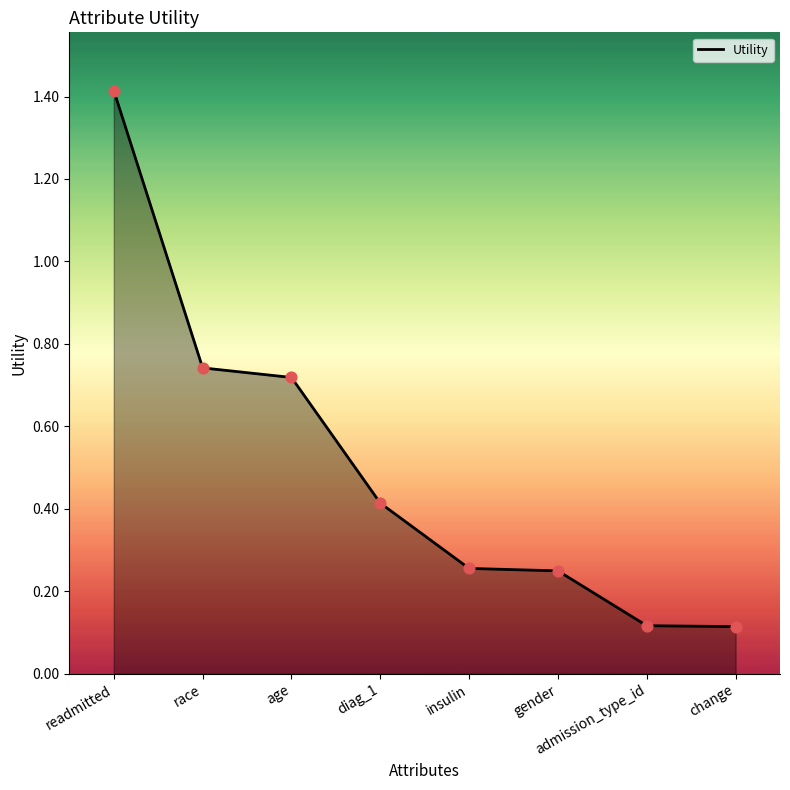

Which has a higher value, age or change?

age